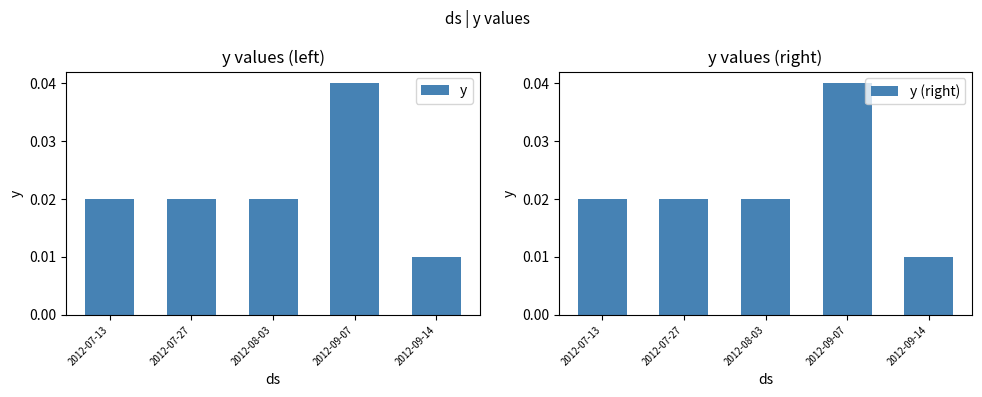

Is it true that y (right) equals 0.0 at 2012-08-03?

True